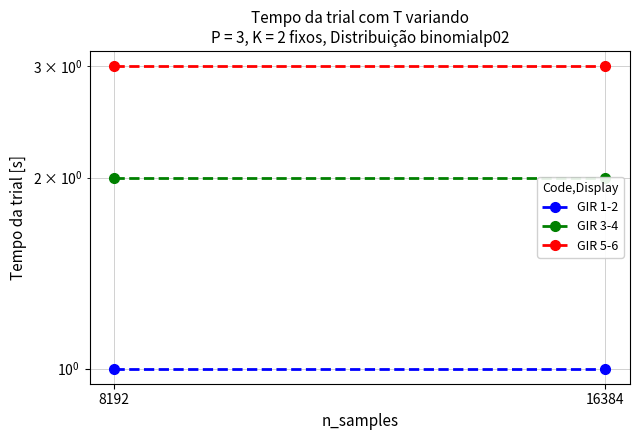

What is the maximum value shown in the chart?

3